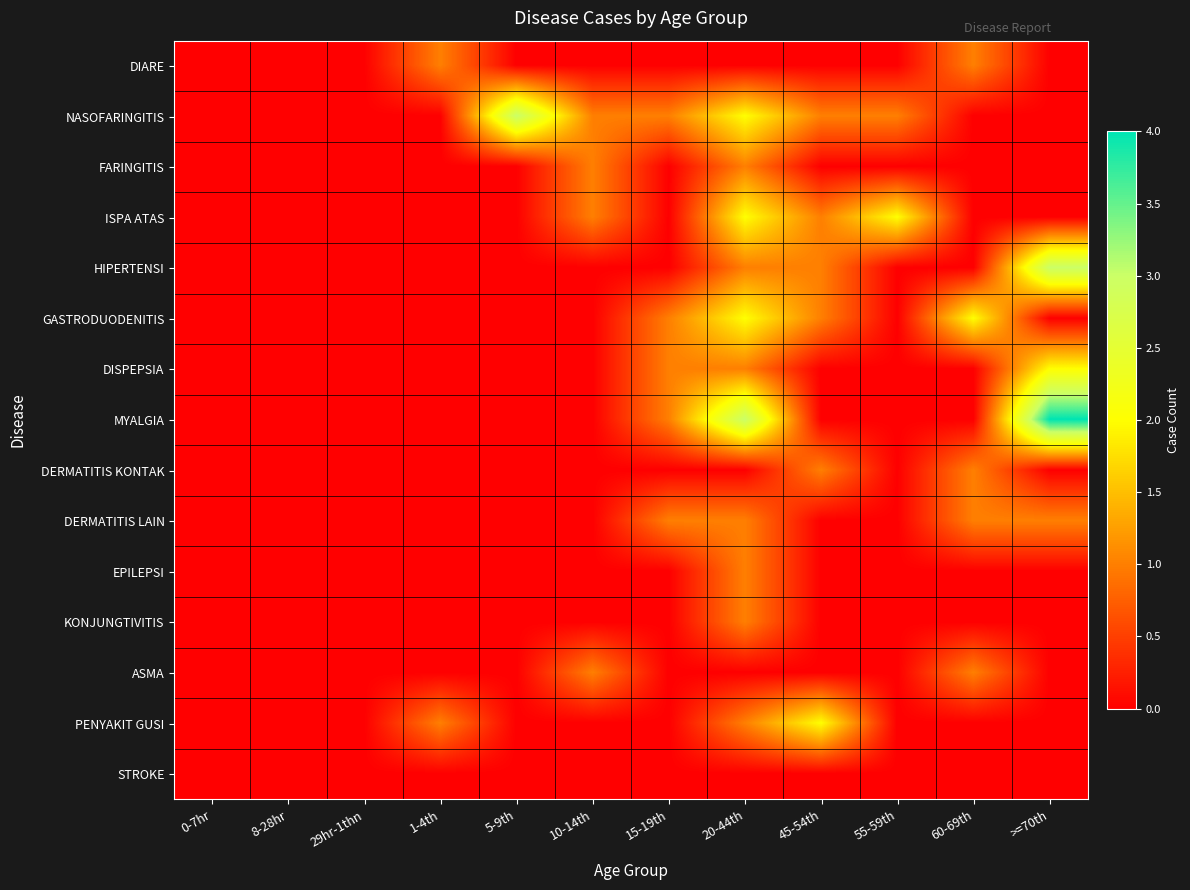

At which category is the sum across all series the highest?

20-44th